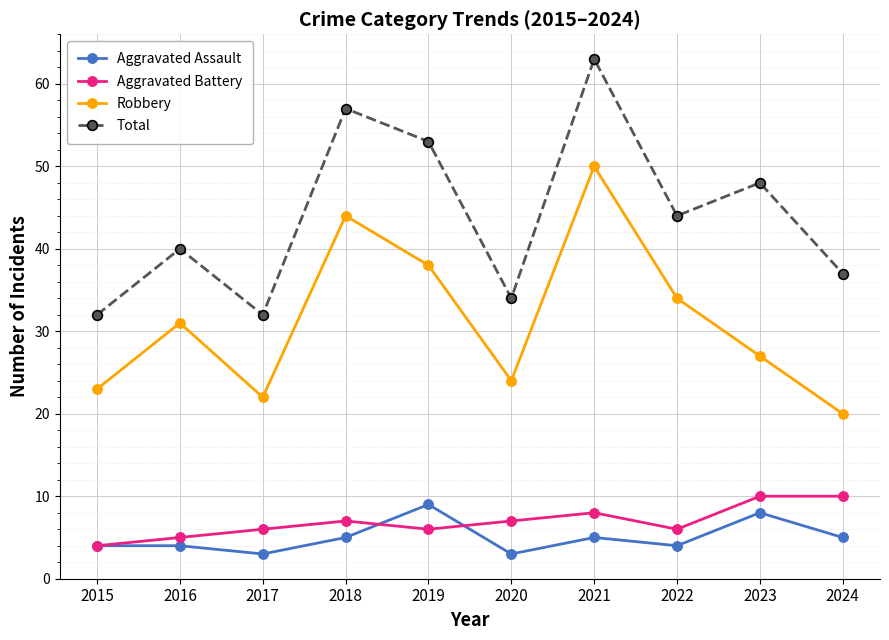

Count the number of data series in this chart.

4